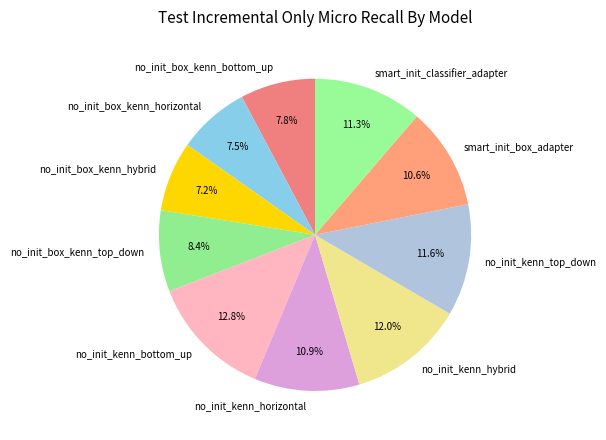

What percentage is NOT represented by no_init_kenn_top_down?

88.4%